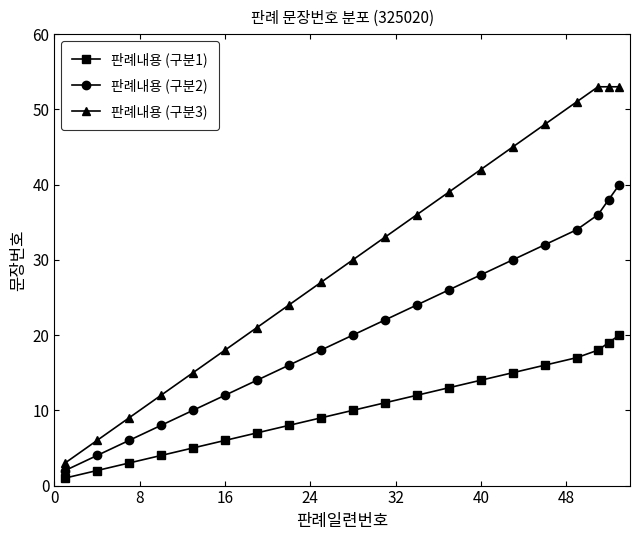

What are all the series names shown in the legend?

판례내용 (구분1), 판례내용 (구분2), 판례내용 (구분3)